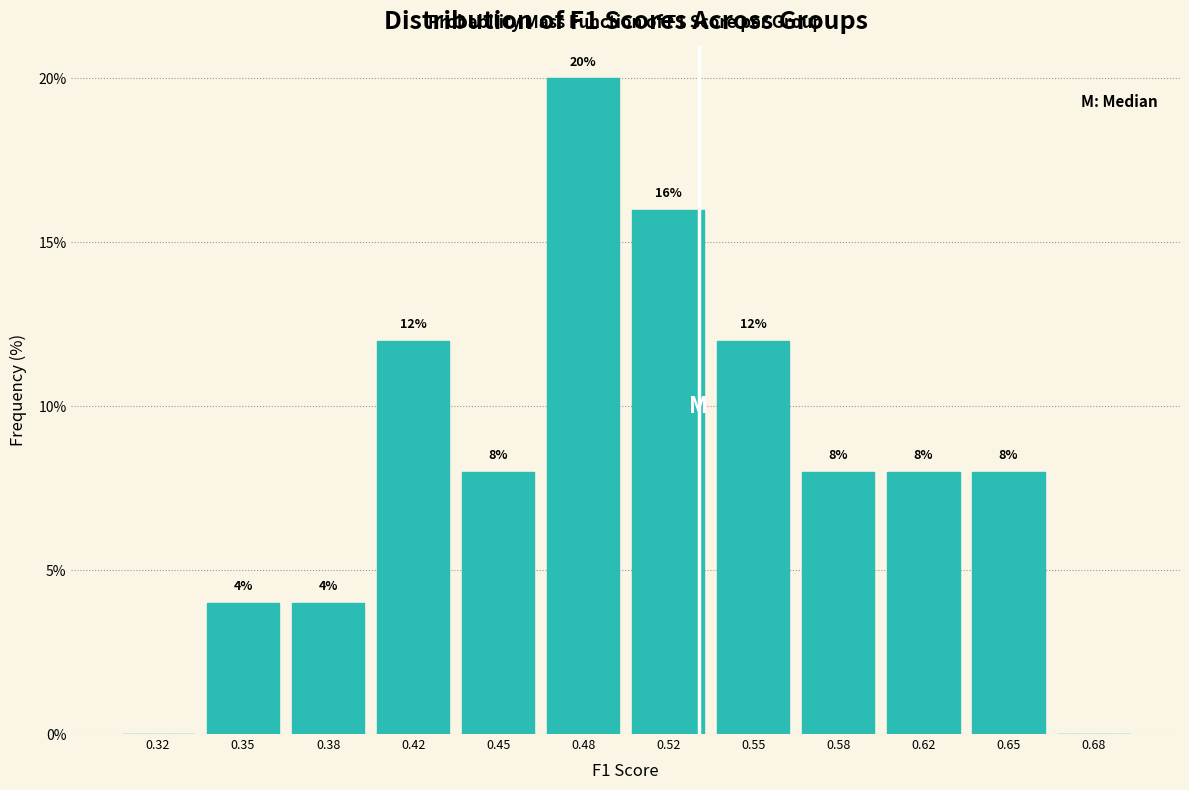

Over which range of the x-axis is the bar tallest?

0.465 to 0.500